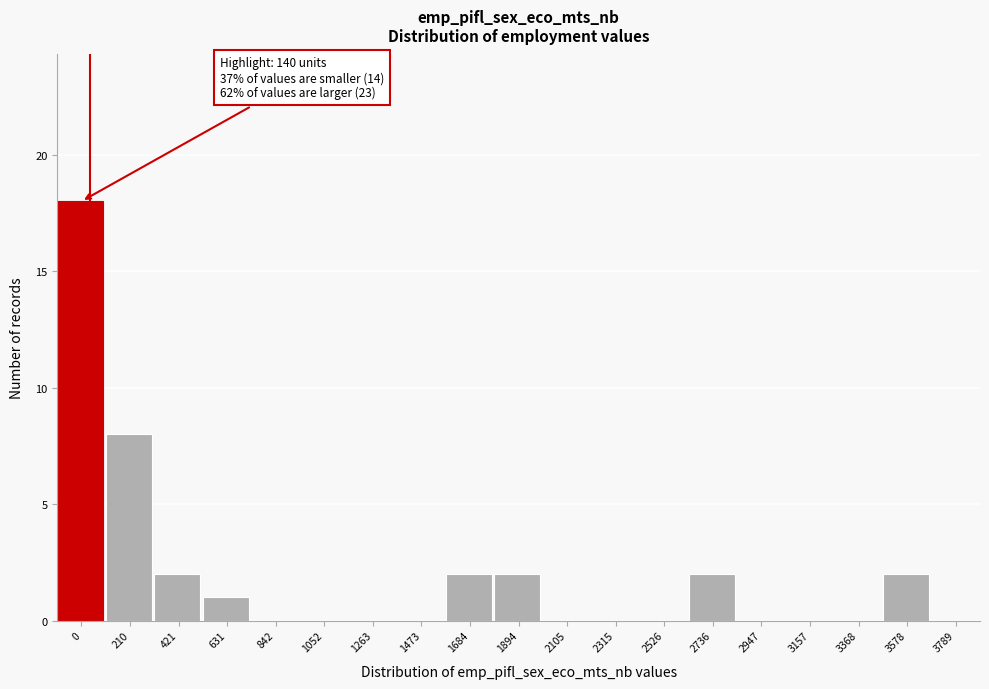

Reading right to left, extract all data points from this chart.

3789=0	3578=2	3368=0	3157=0	2947=0	2736=2	2526=0	2315=0	2105=0	1894=2	1684=2	1473=0	1263=0	1052=0	842=0	631=1	421=2	210=8	0=18